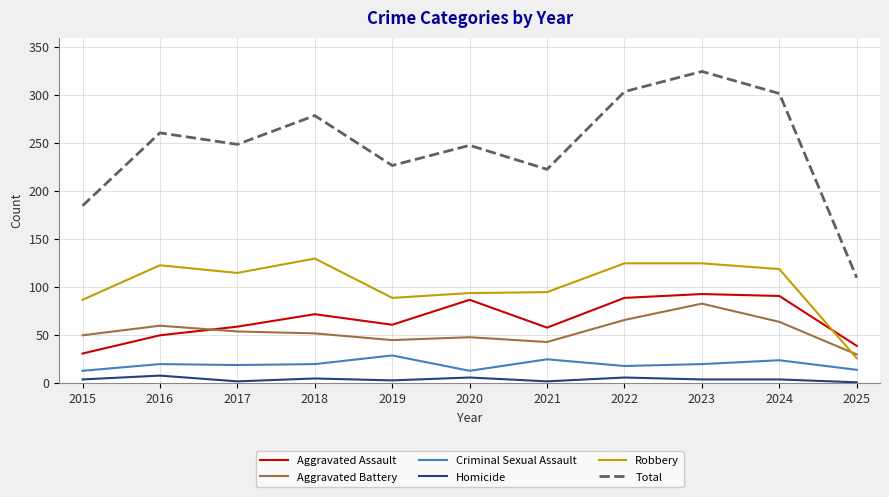

At which label does Total first exceed 249?

2016